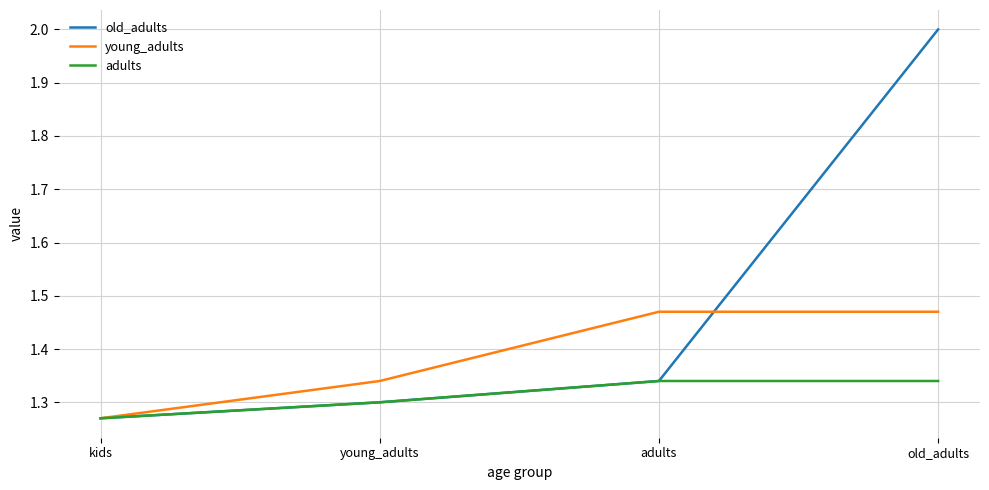

At how many categories does at least one series exceed 1?

4